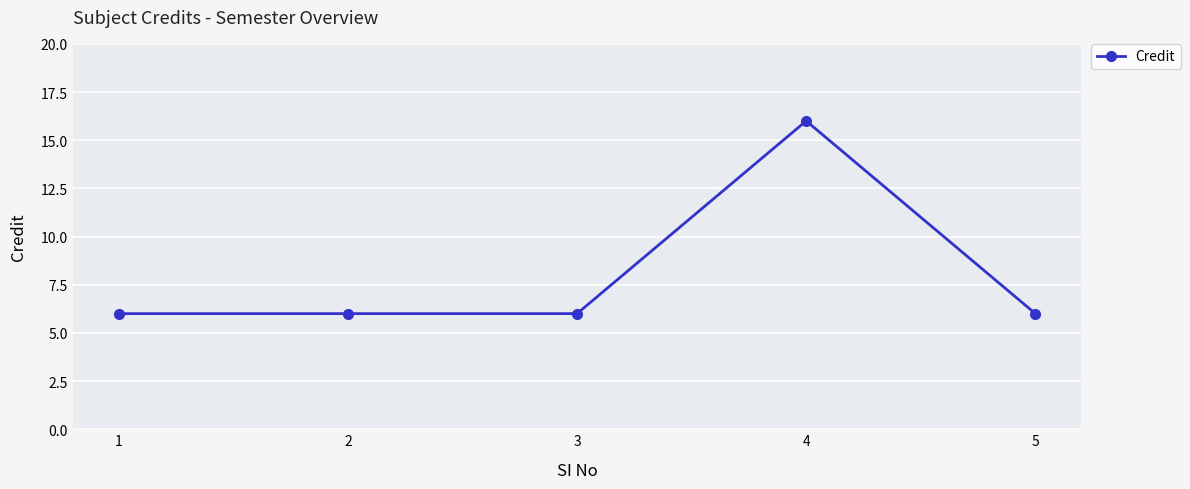

What is the value of the 4th point from the left?

16